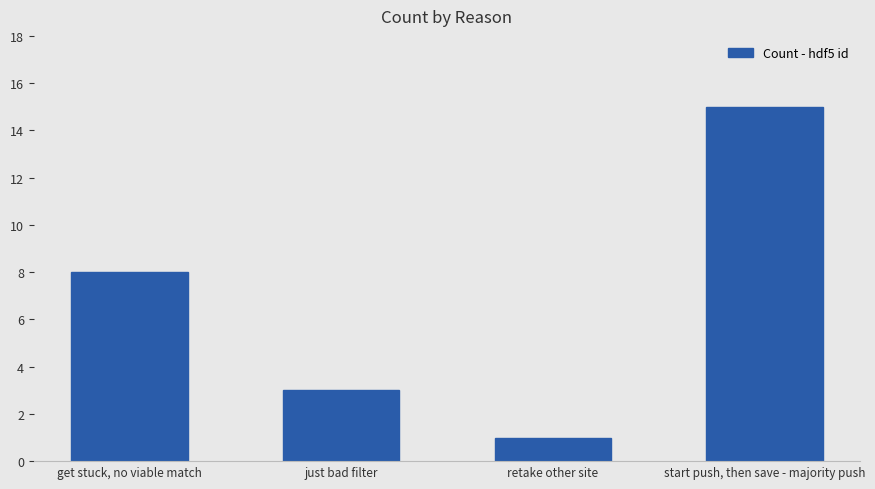

What is the average value?

7